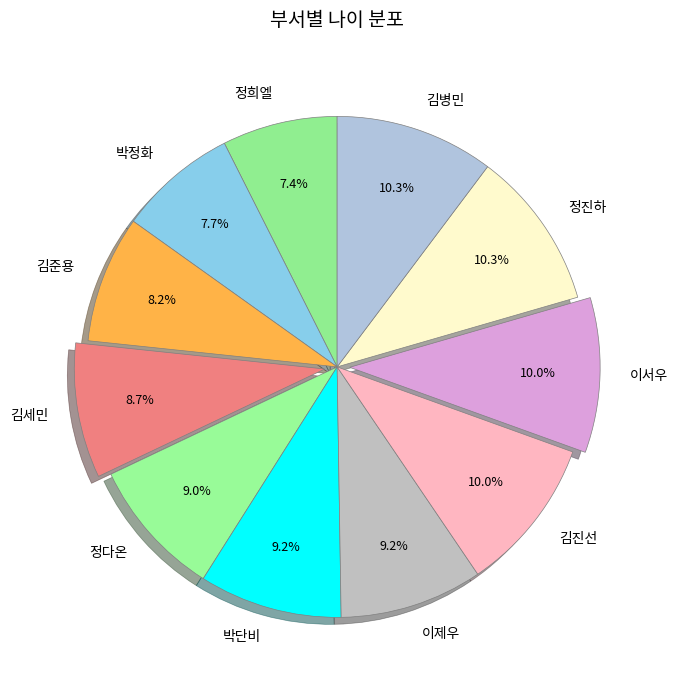

How many slices are in this pie chart?

11